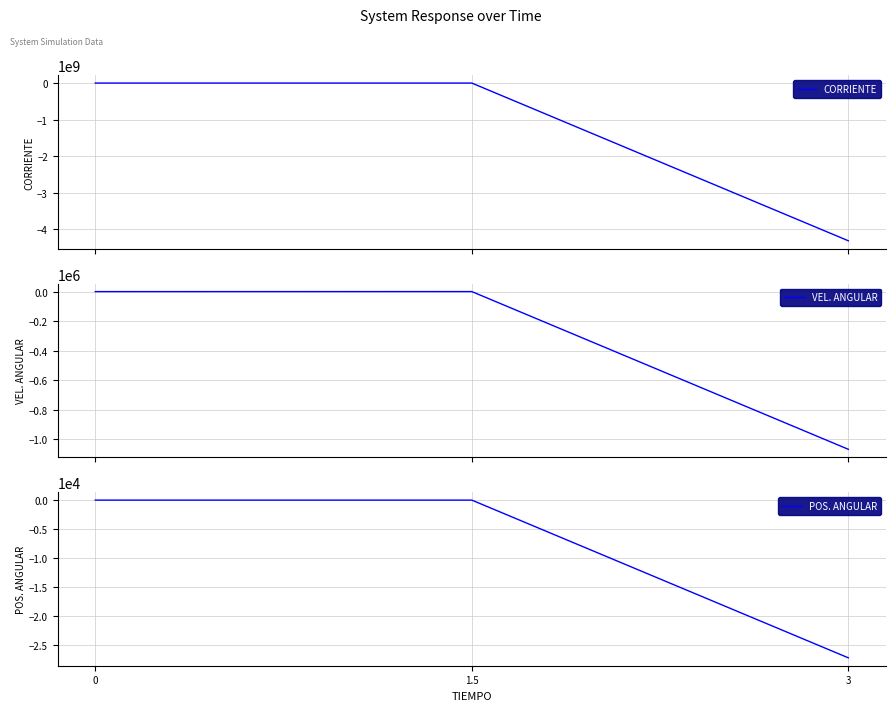

What is the average value of the POS. ANGULAR series?

-9090.7